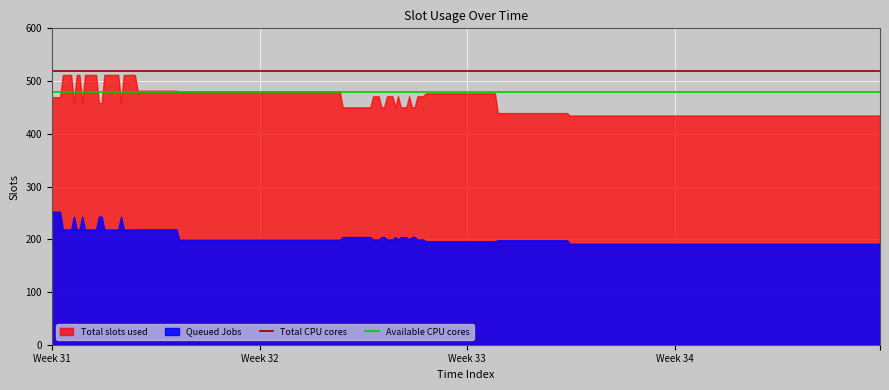

Which series has the largest total across all categories?

Total slots used